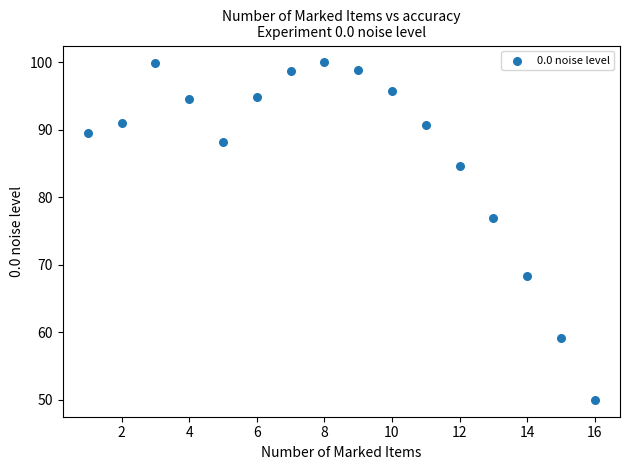

What is the range of X values (max minus min)?

15.0